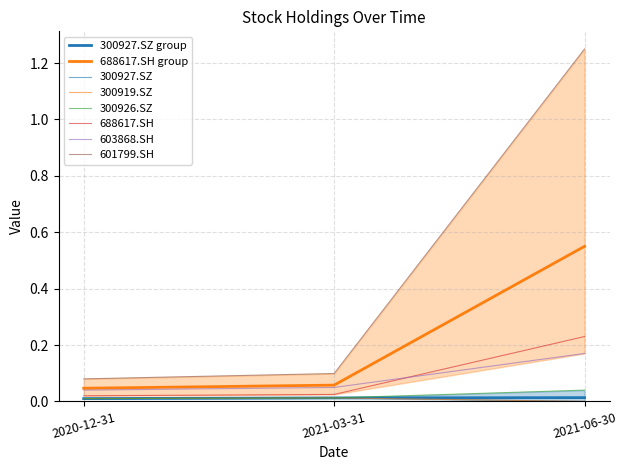

What is the label of the 1st point from the right?

2021-06-30